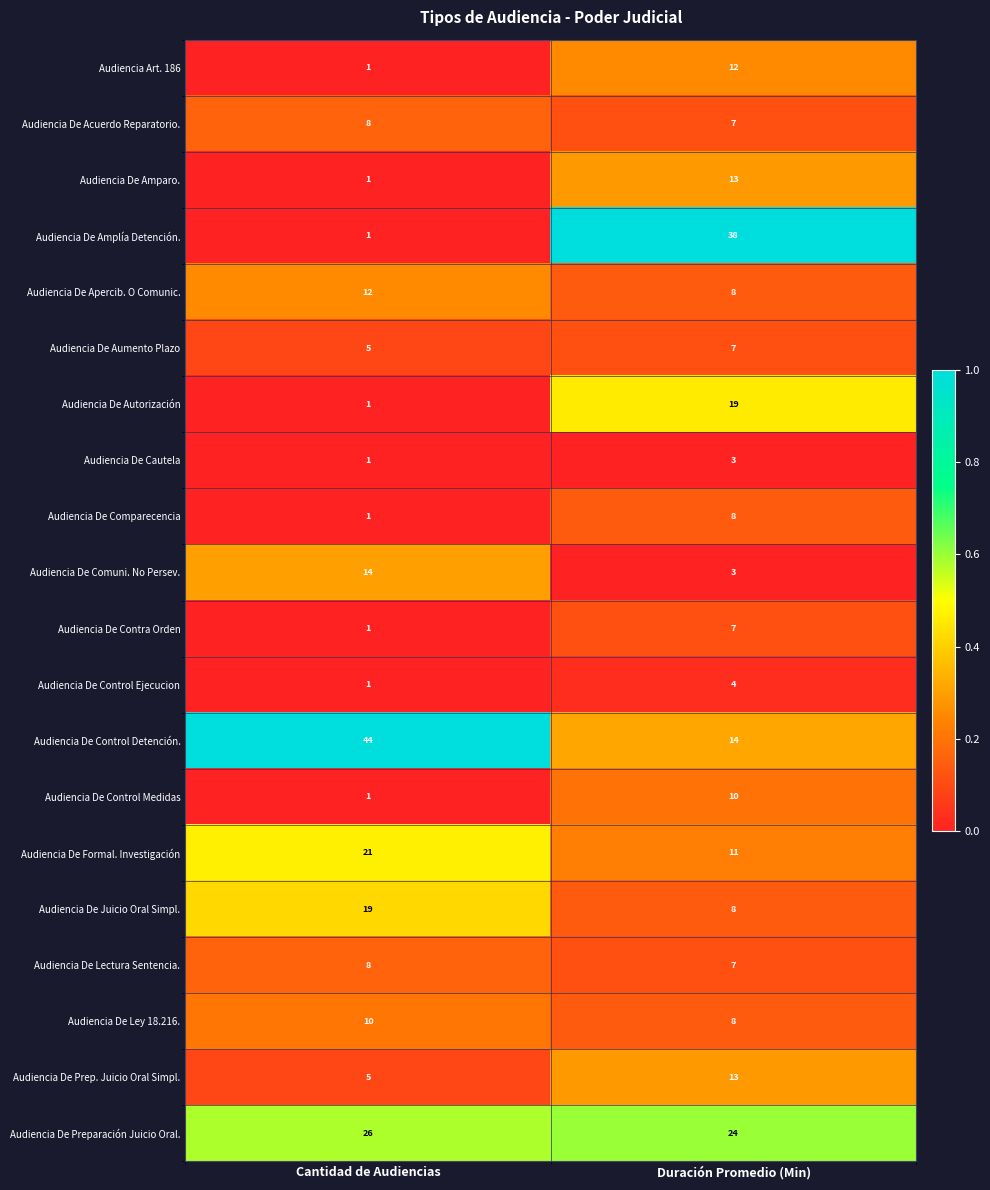

Which series has the widest spread of values?

Audiencia De Amplía Detención.